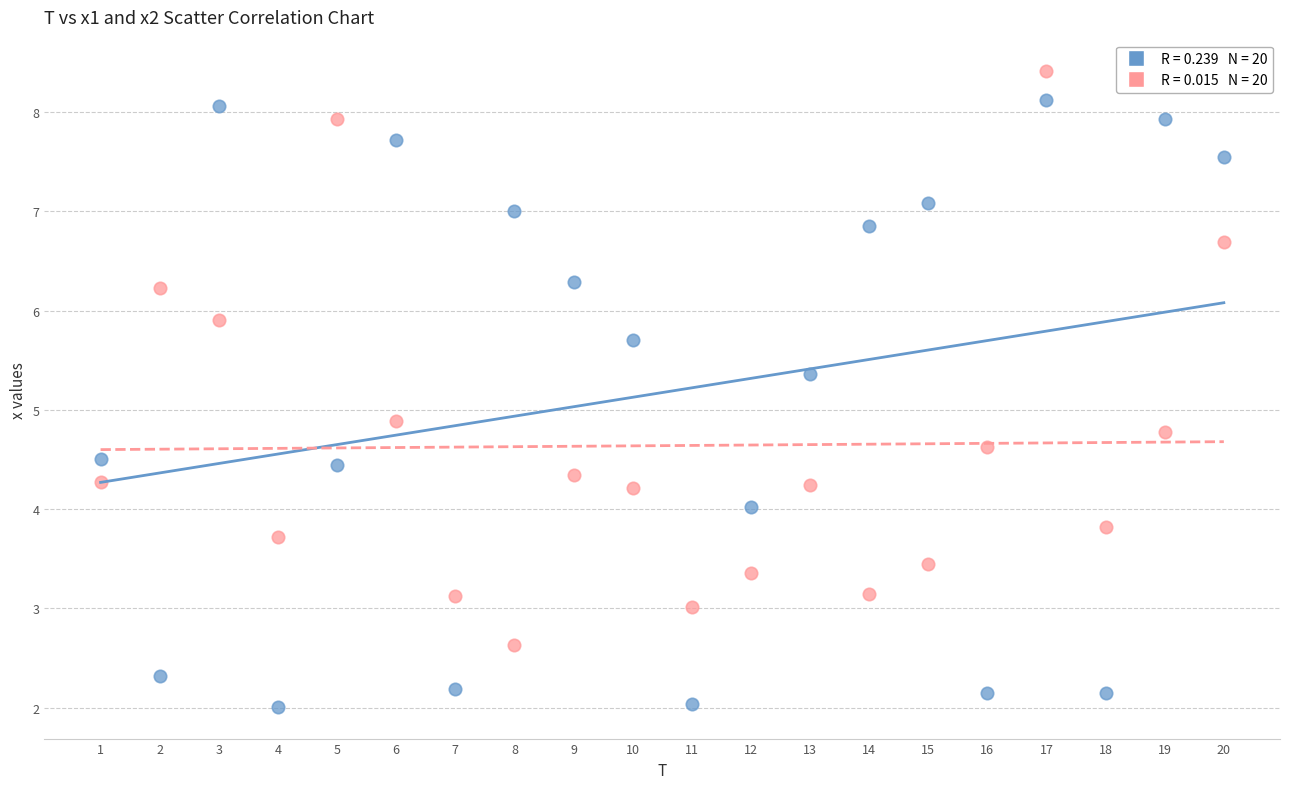

Across all series, what Y value is closest to 5?

4.9